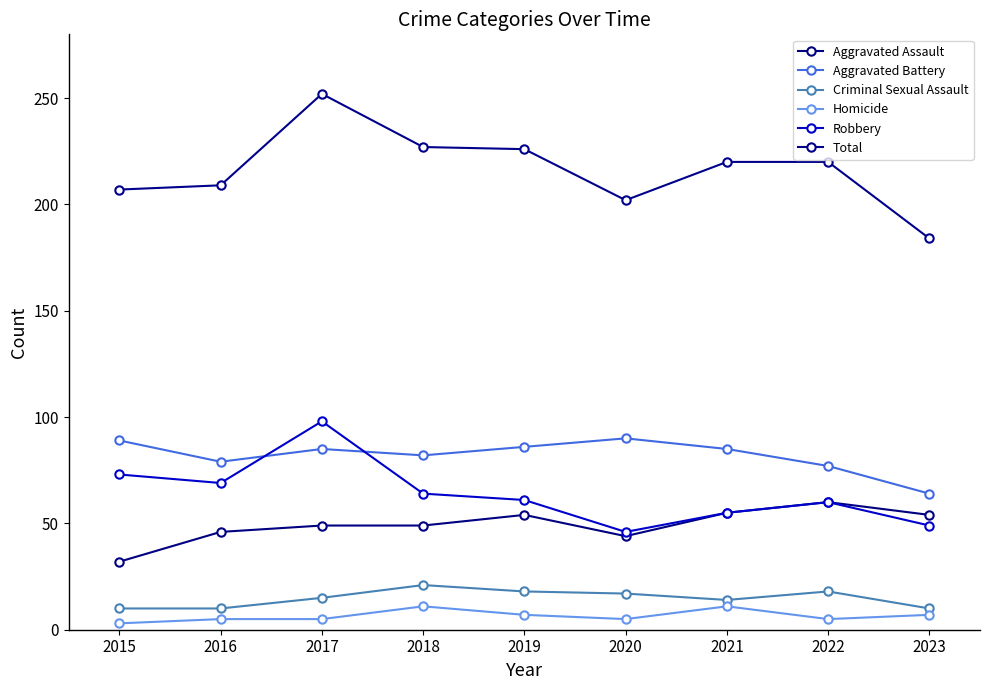

Does the chart have visible grid lines?

No